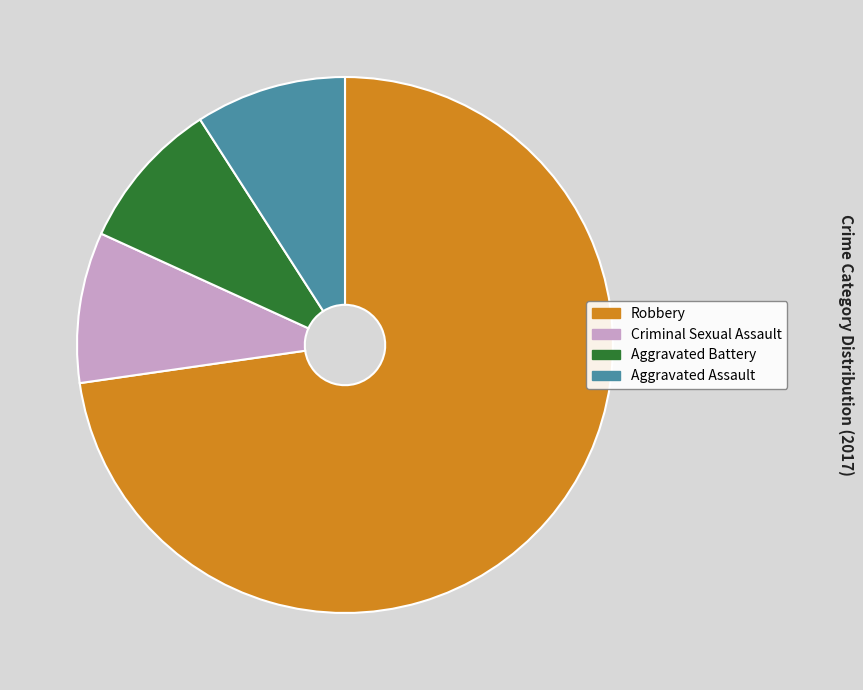

Is there any slice that represents more than half of the pie?

Yes